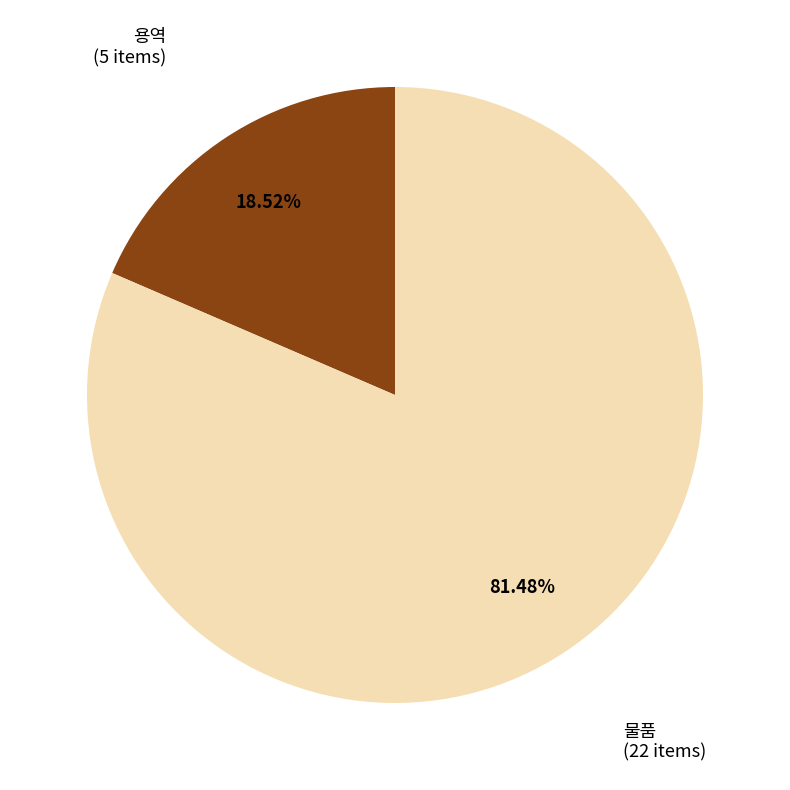

Is there a majority slice in this chart?

Yes